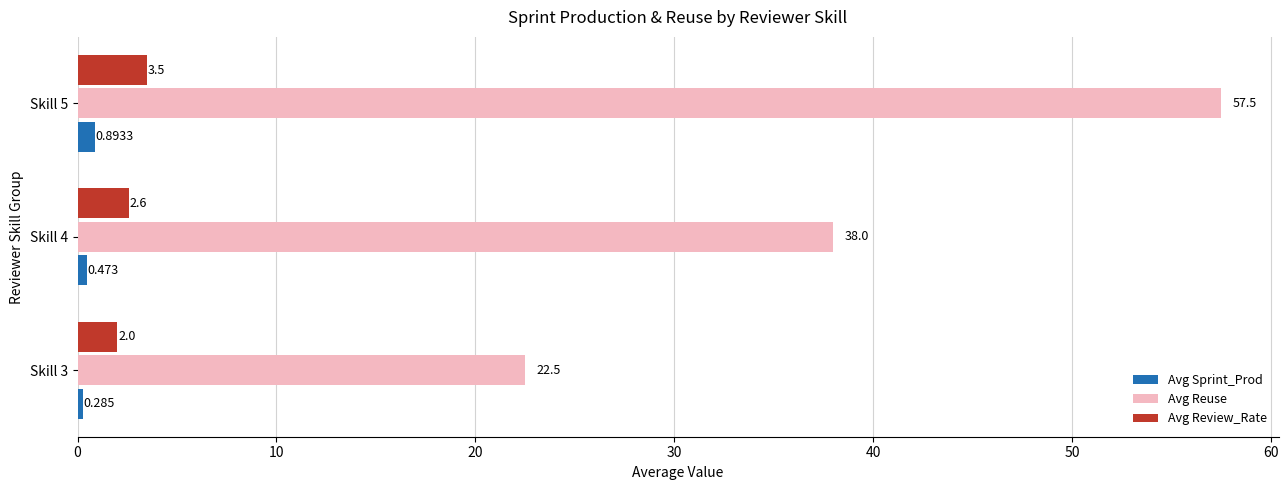

How many distinct data groups are displayed?

3